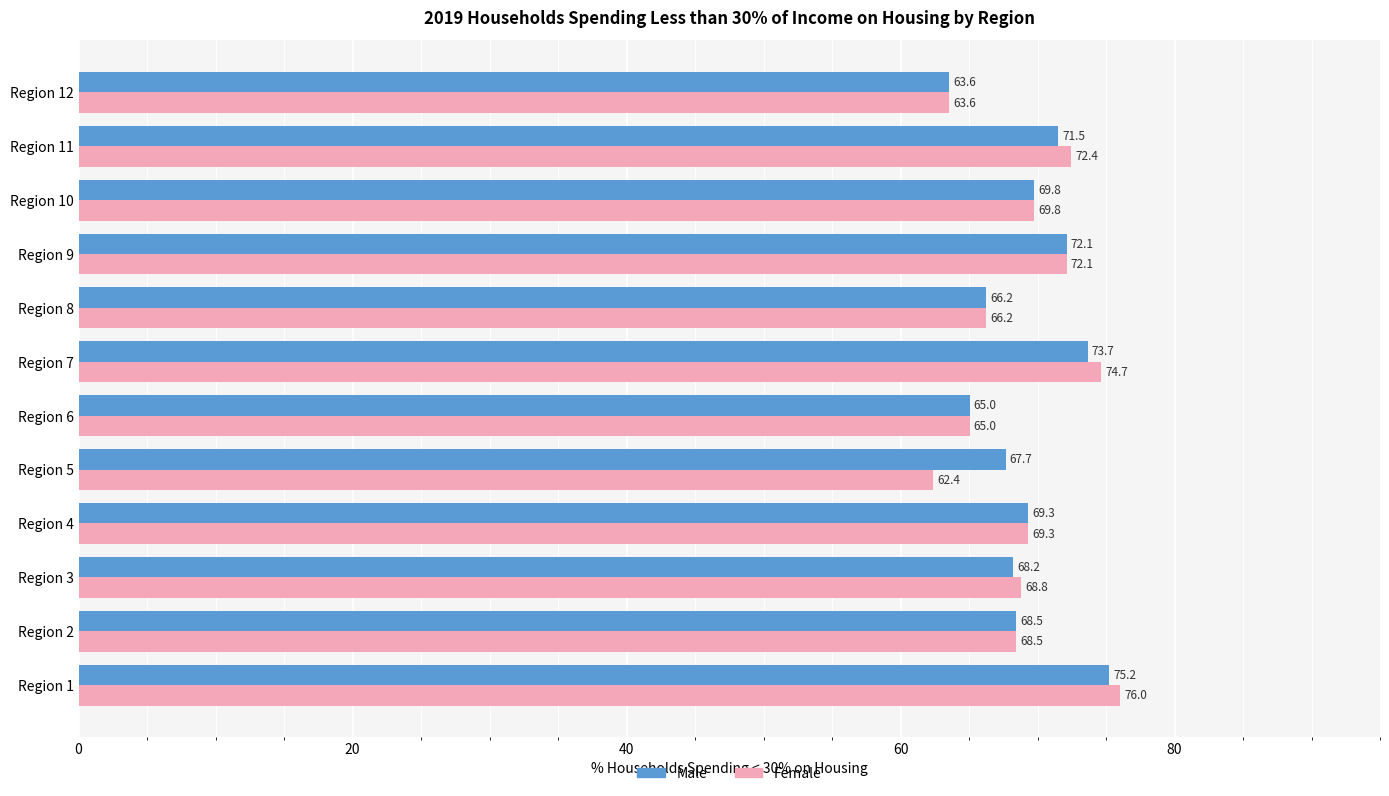

Is the value of Male at Region 2 greater than the value of Female at Region 4?

No